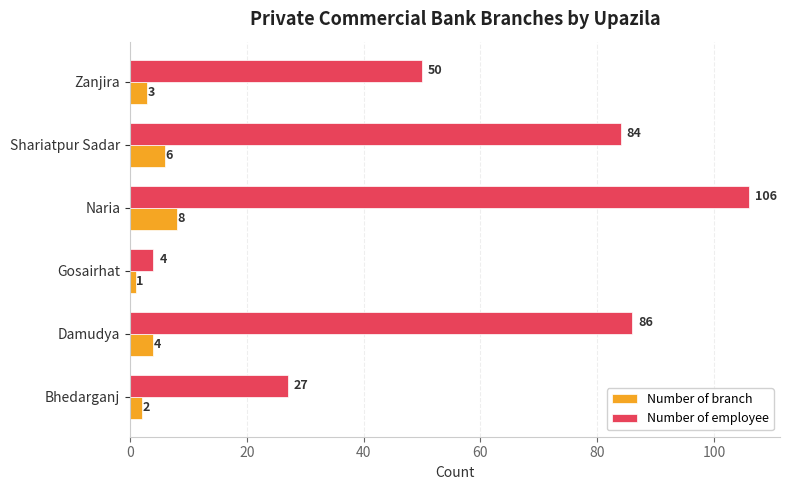

At which category is the sum across all series the highest?

Naria